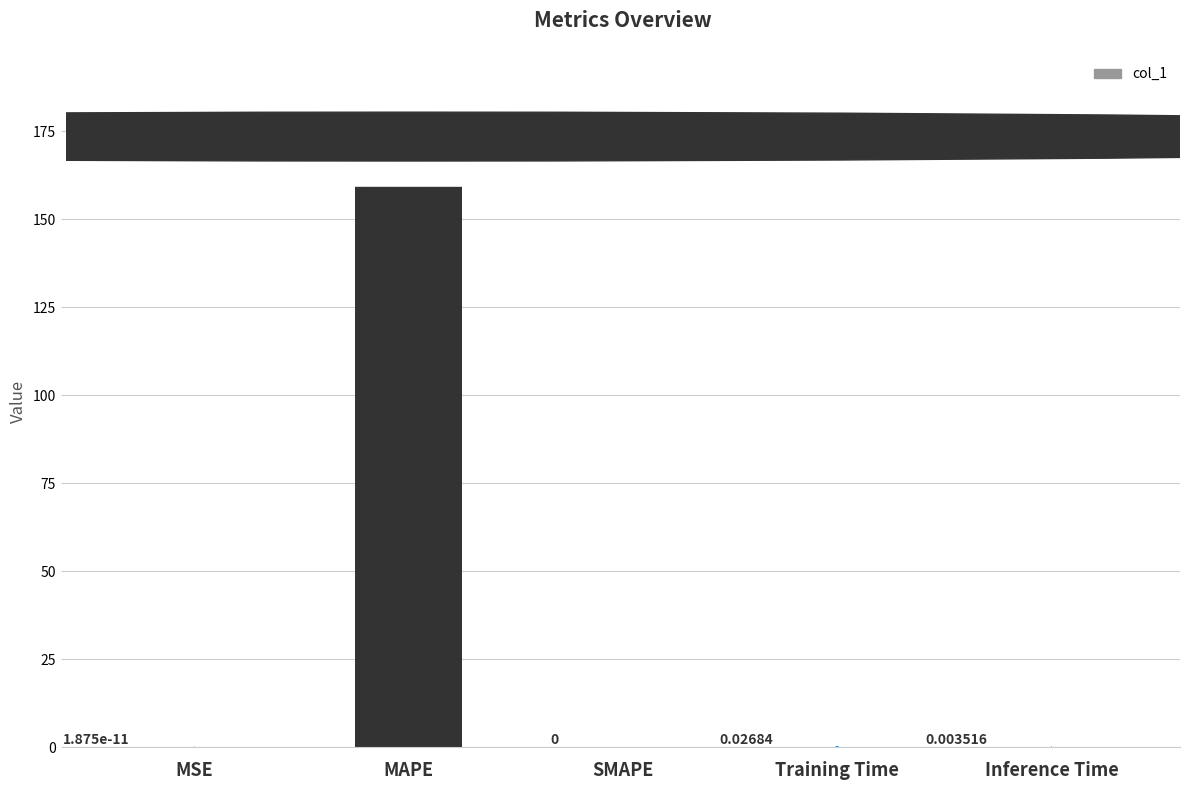

How many values are above zero?

4